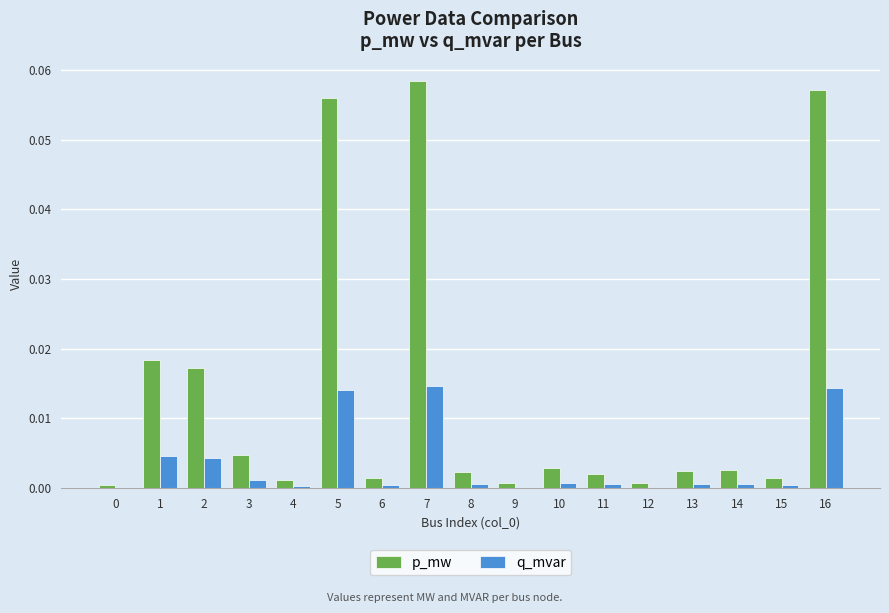

Which series changed the most between 1 and 4?

p_mw